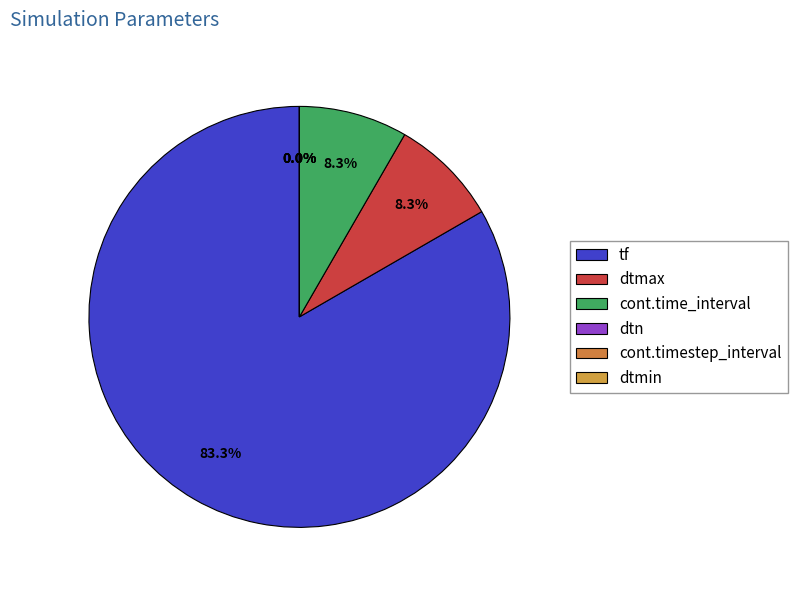

To the nearest percent, what is the average slice percentage?

17%